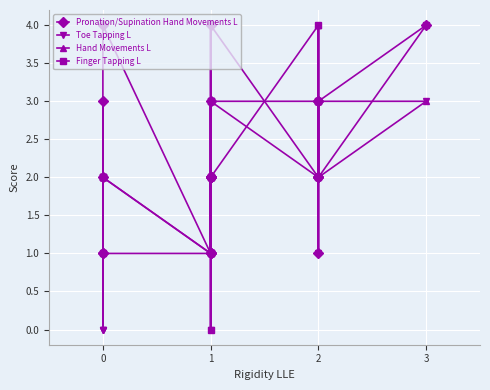

True or false: Pronation/Supination Hand Movements L and Toe Tapping L intersect in this chart.

True